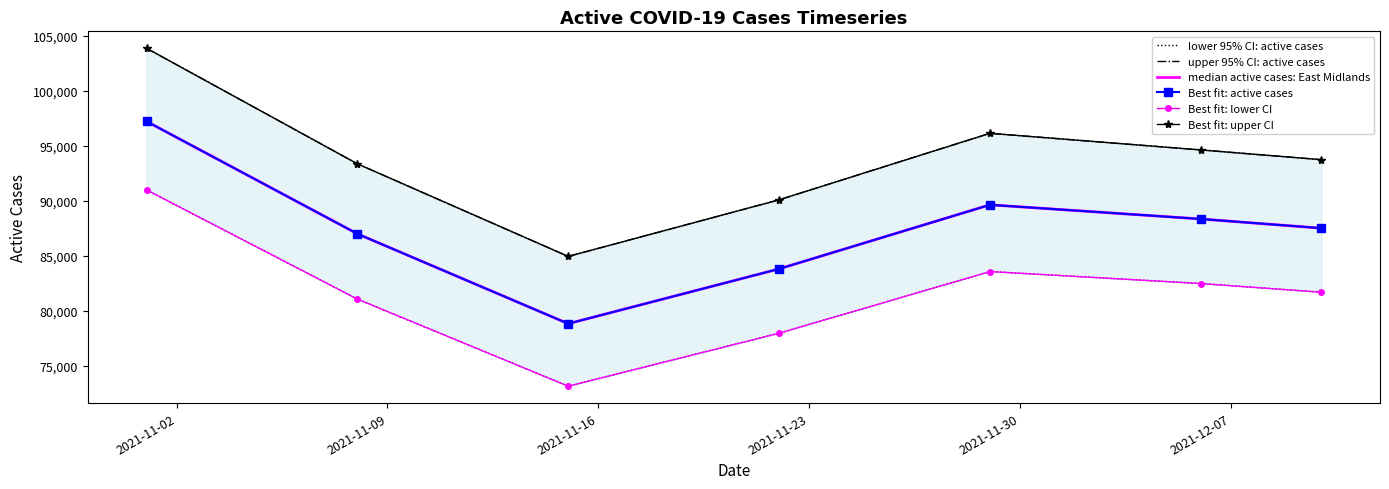

Is it true that Best fit: lower CI equals 22503.0 at 2021-11-16?

False